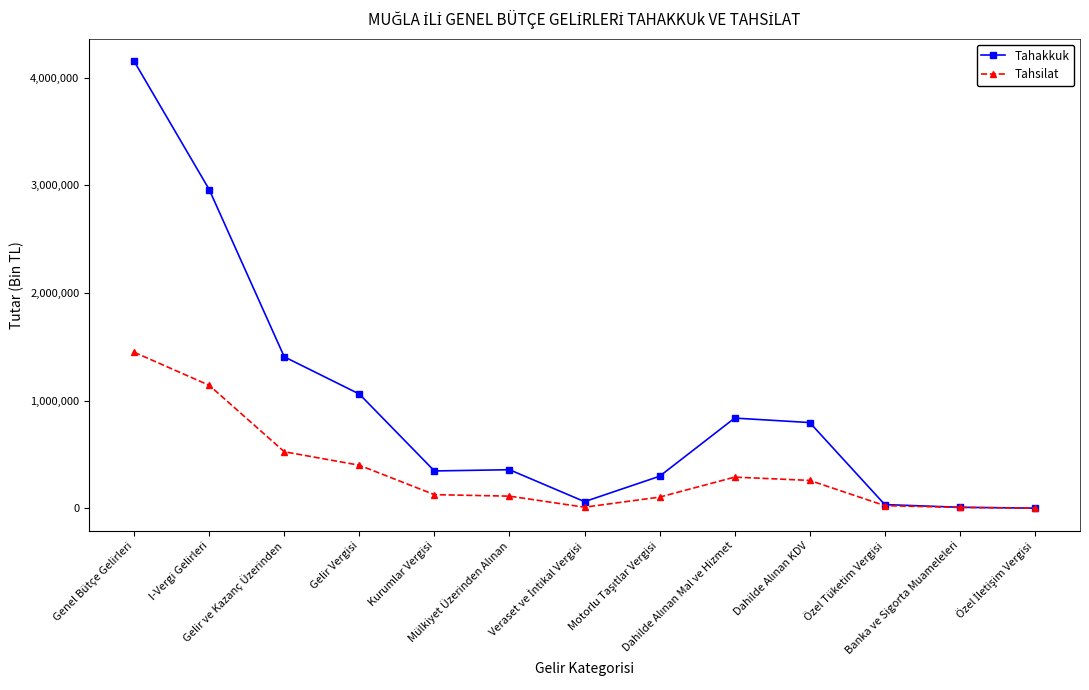

At which label is Tahsilat closest to 724671?

Gelir ve Kazanç Üzerinden